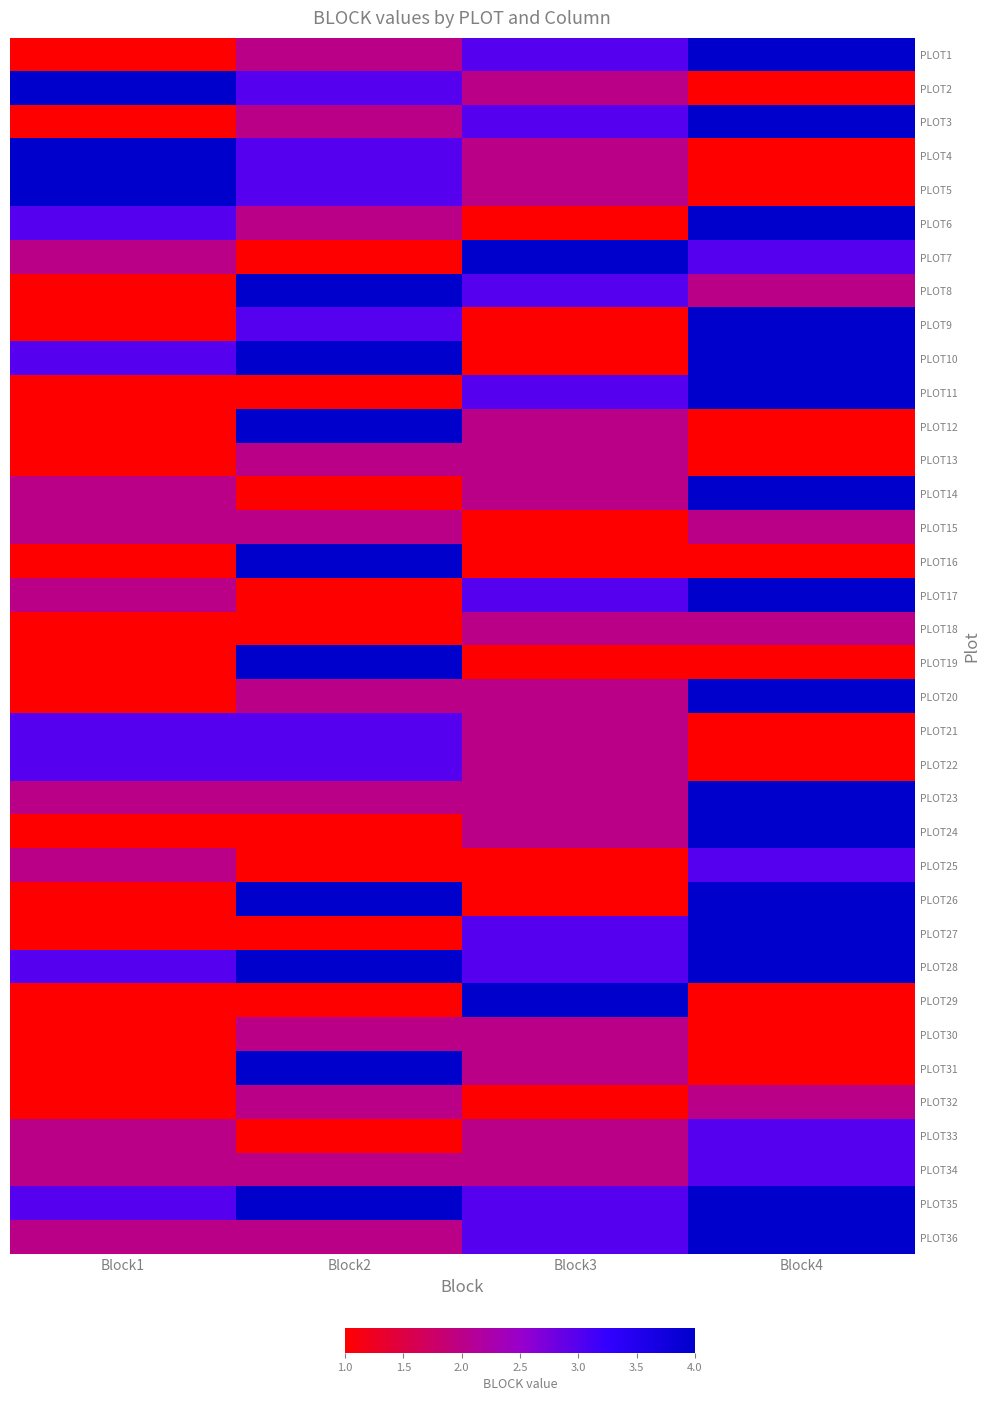

Which has a higher value, Block2 or Block4?

Block4